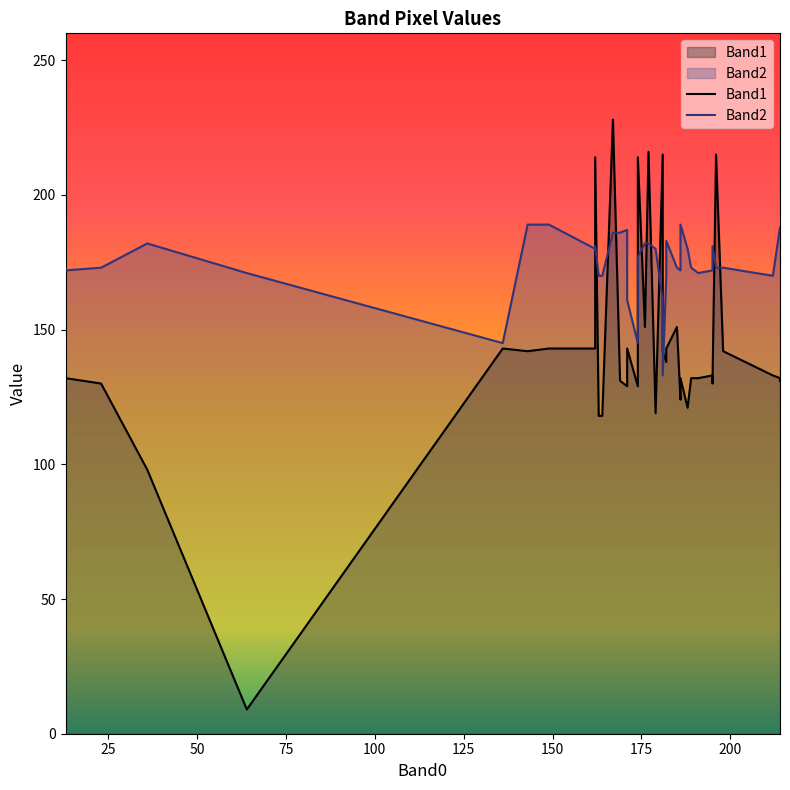

List the series in order of their peak value, lowest first.

Band2, Band1